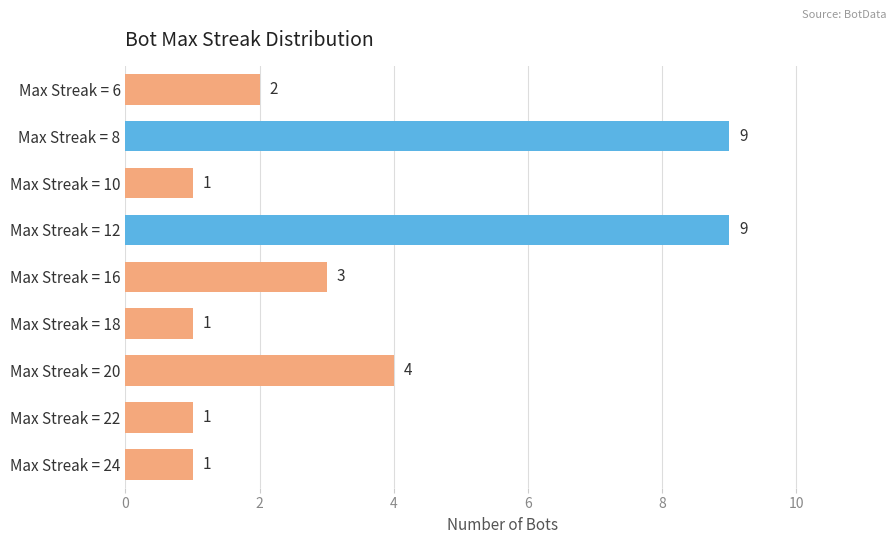

What is the difference between the maximum and minimum values?

8